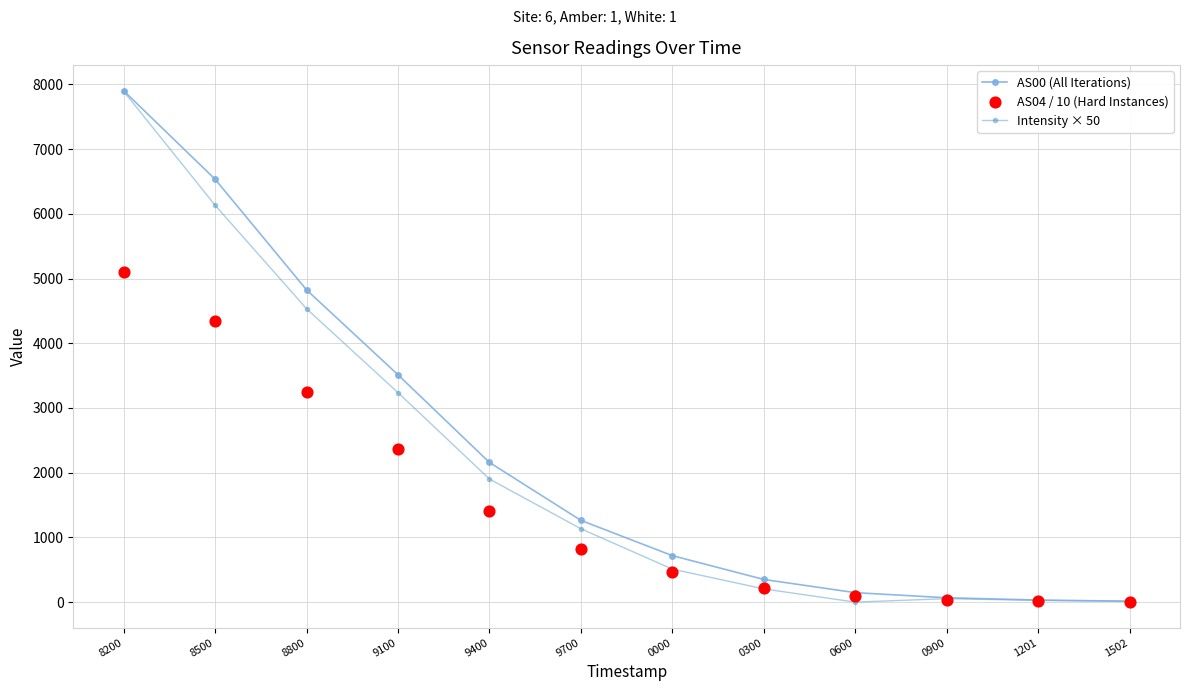

What are all the series names shown in the legend?

AS00 (All Iterations), Intensity × 50, AS04 / 10 (Hard Instances)